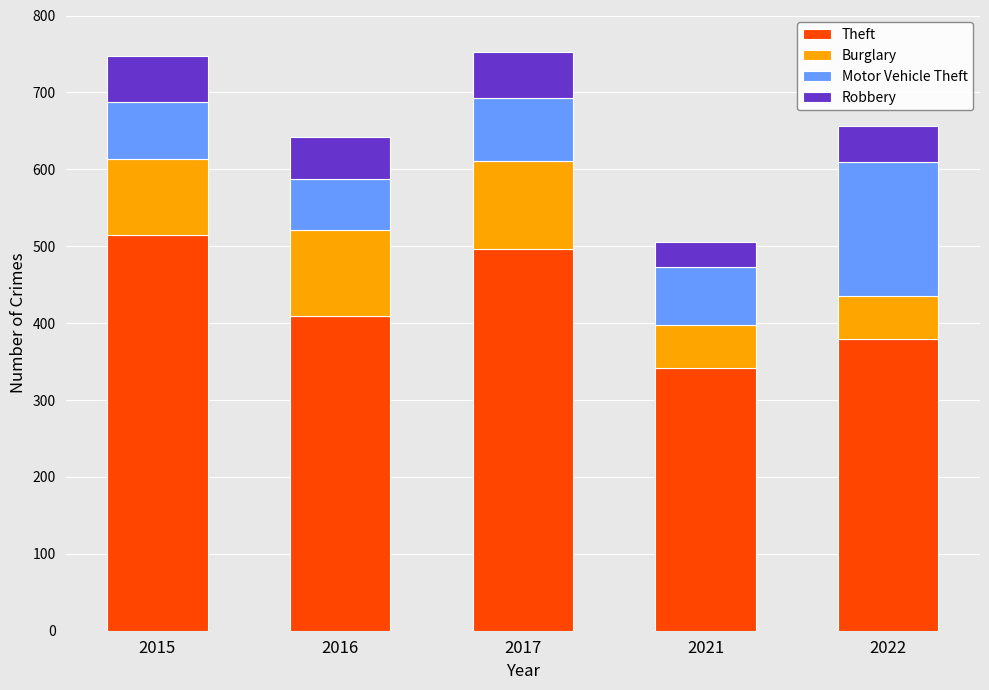

What are all the series names shown in the legend?

Theft, Burglary, Motor Vehicle Theft, Robbery